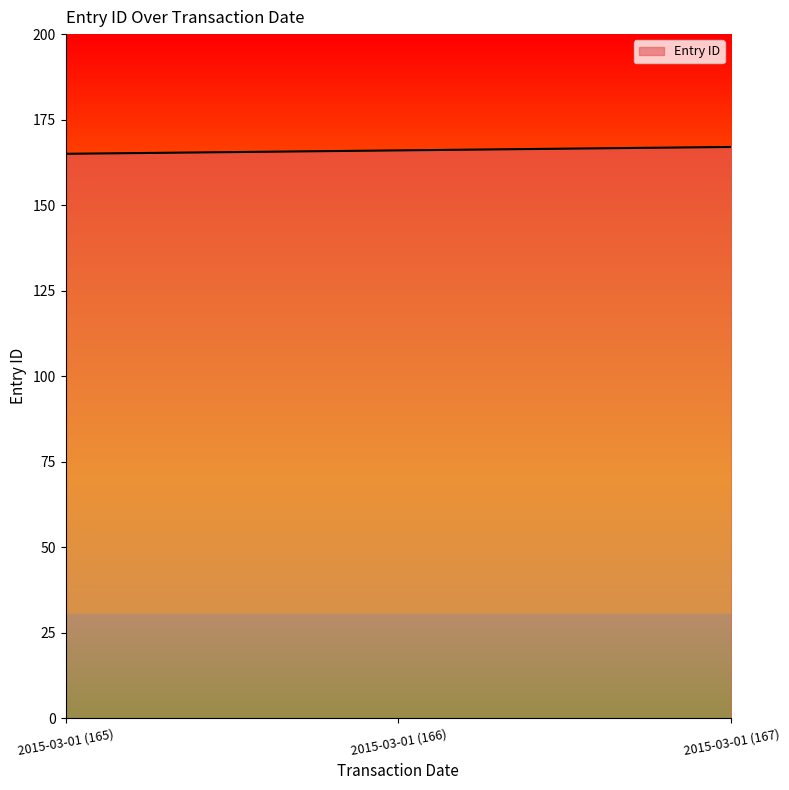

Approximately how many times larger is the value at 2015-03-01 (165) compared to 2015-03-01 (167)?

1.0